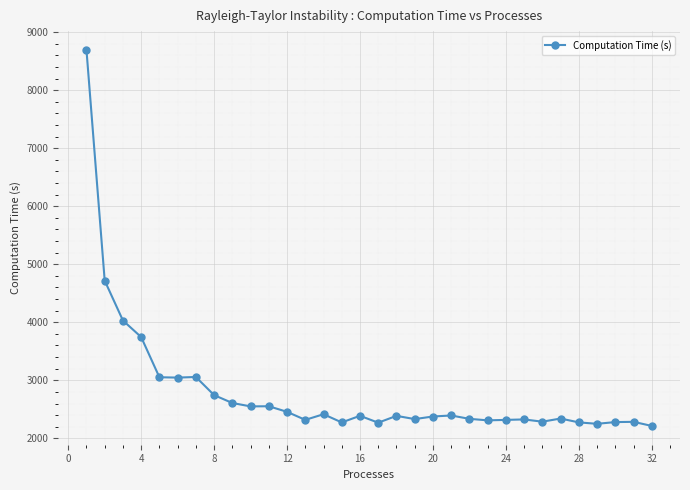

What is the difference between the second highest and minimum values?

2504.5